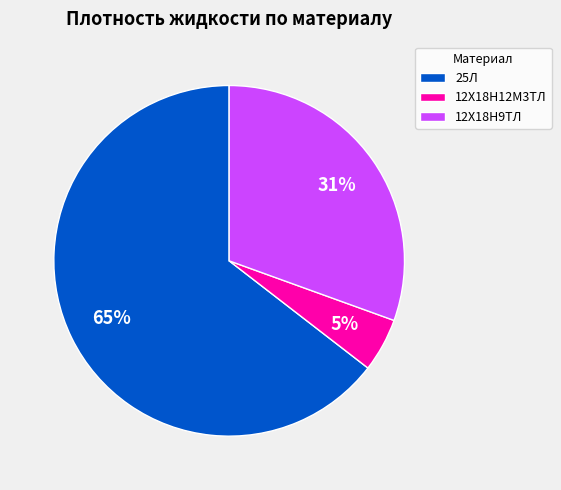

To the nearest percent, what is the average slice percentage?

33%